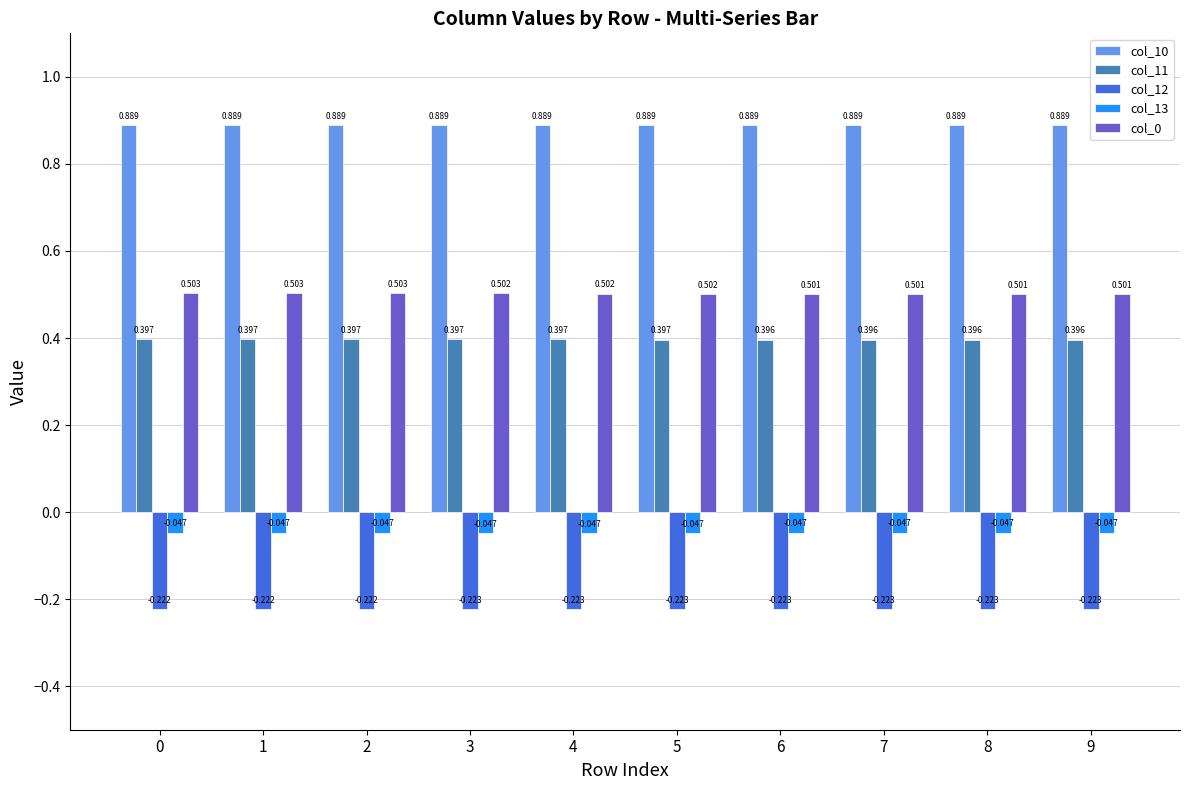

Is the value of col_10 at 0 greater than the value of col_11 at 2?

Yes